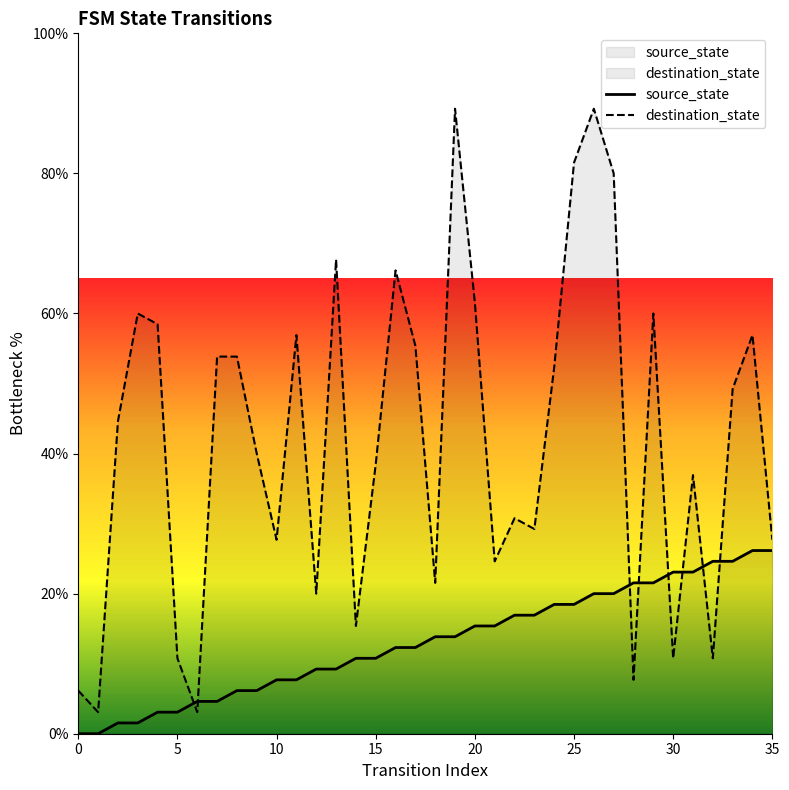

Where is the first local minimum for destination_state?

1